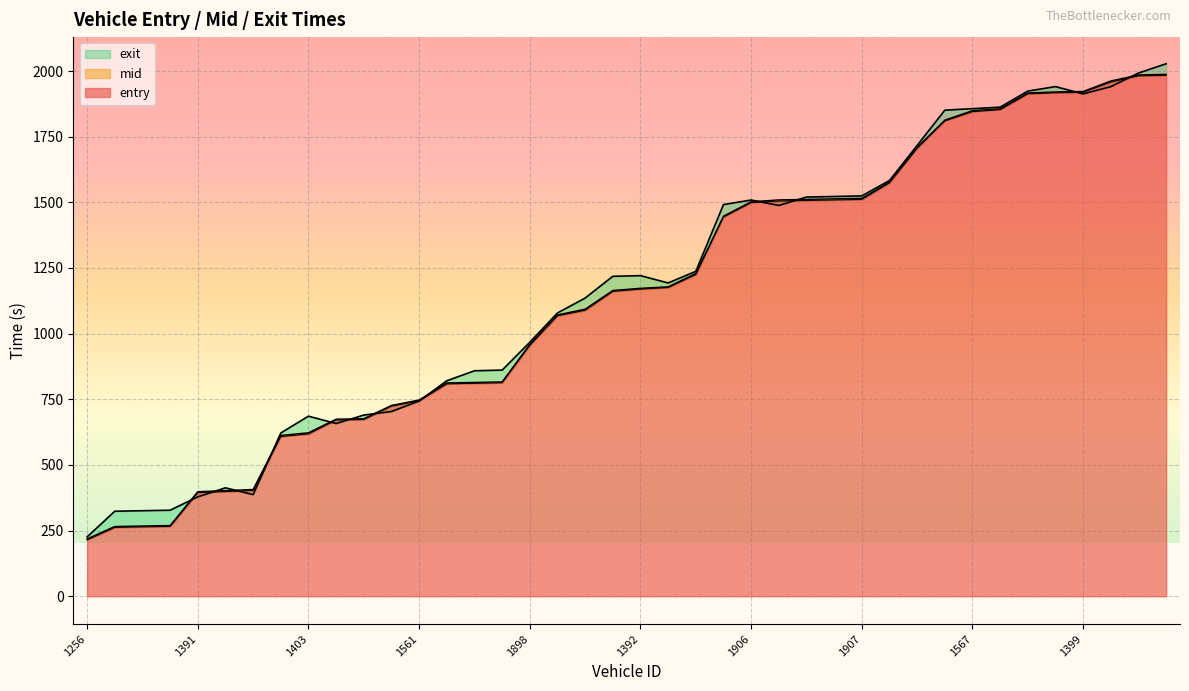

What is the average value of the exit series?

1168.3